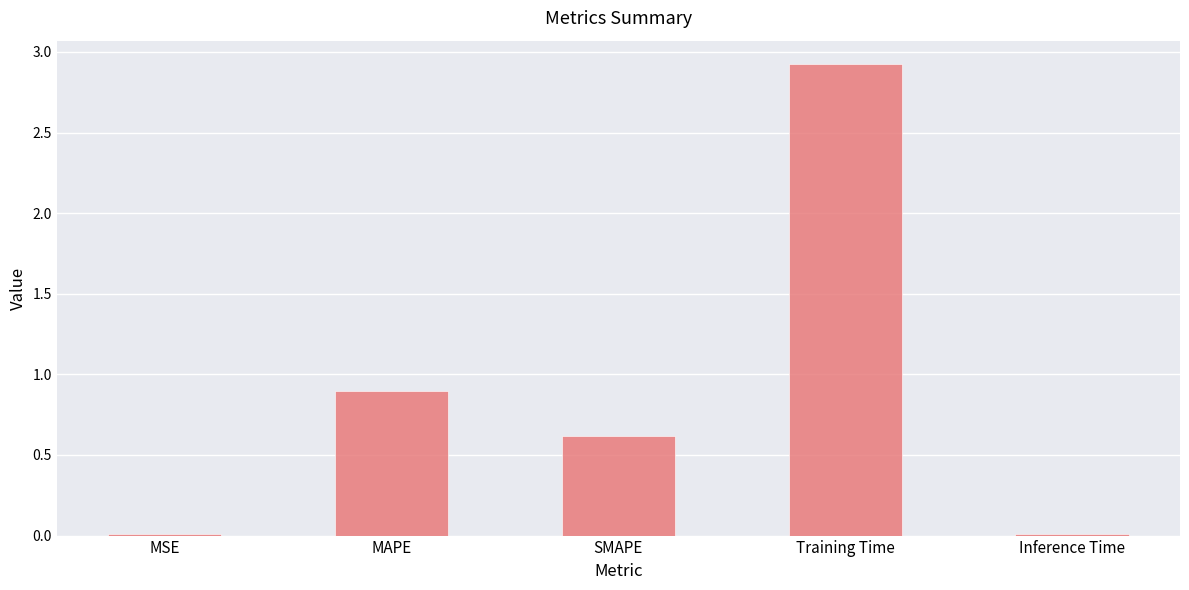

The value at Training Time is 1.6. True or false?

False